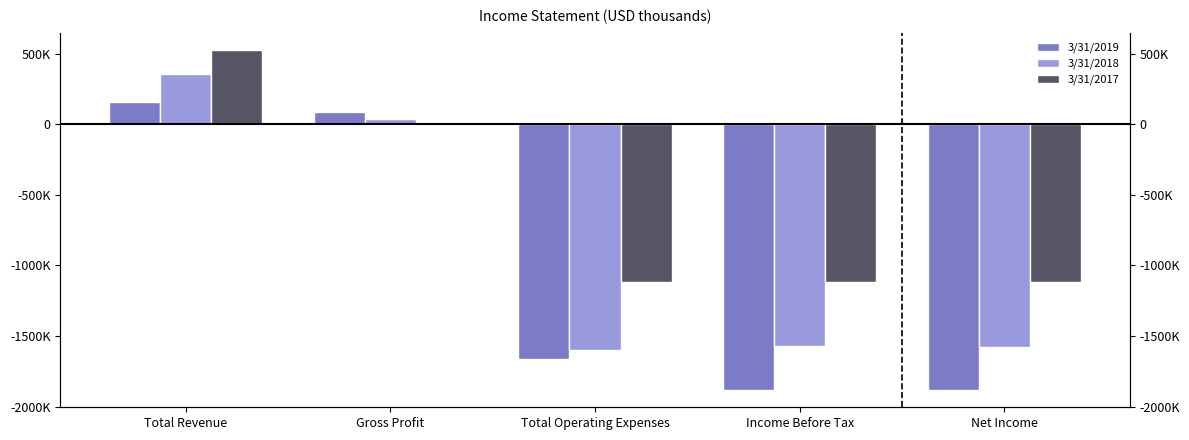

Which series changed the most between Income Before Tax and Net Income?

3/31/2018